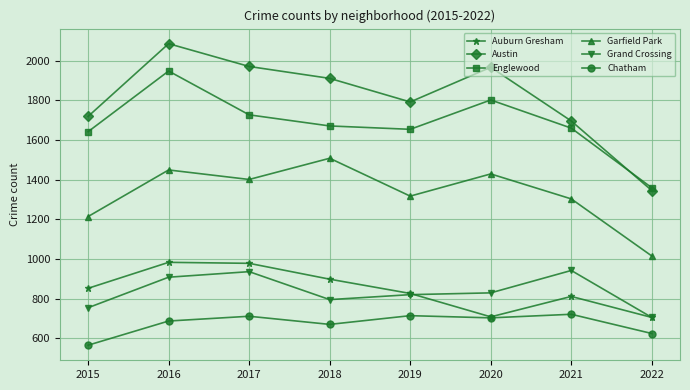

Which series has the largest range (max minus min)?

Austin